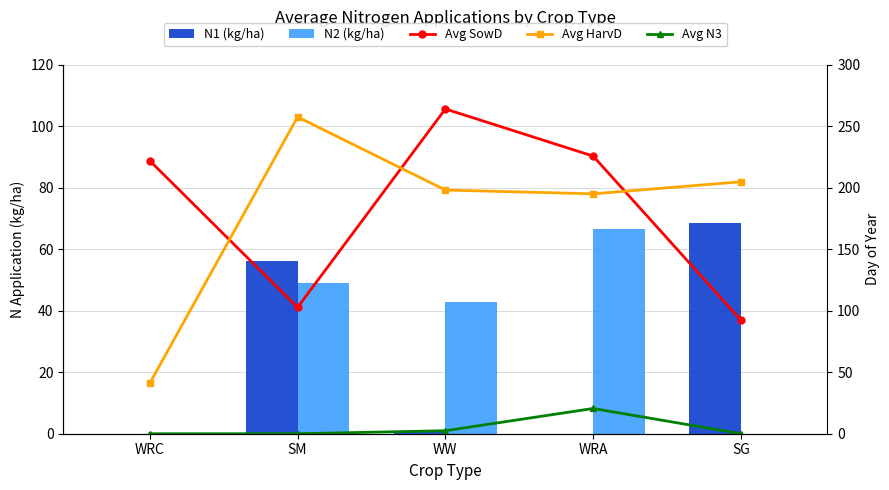

What is the spread (max minus min) of values at WRC?

221.9